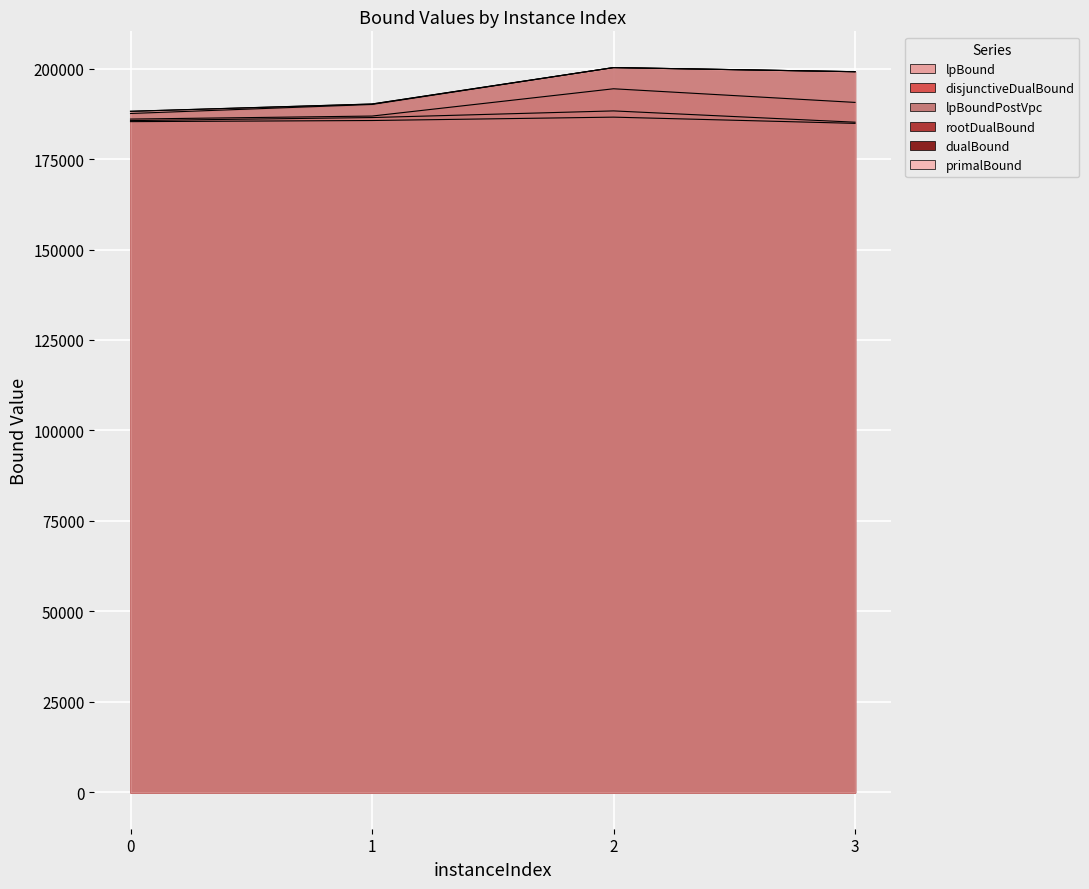

What is the approximate value of lpBoundPostVpc at 2?

188287.1